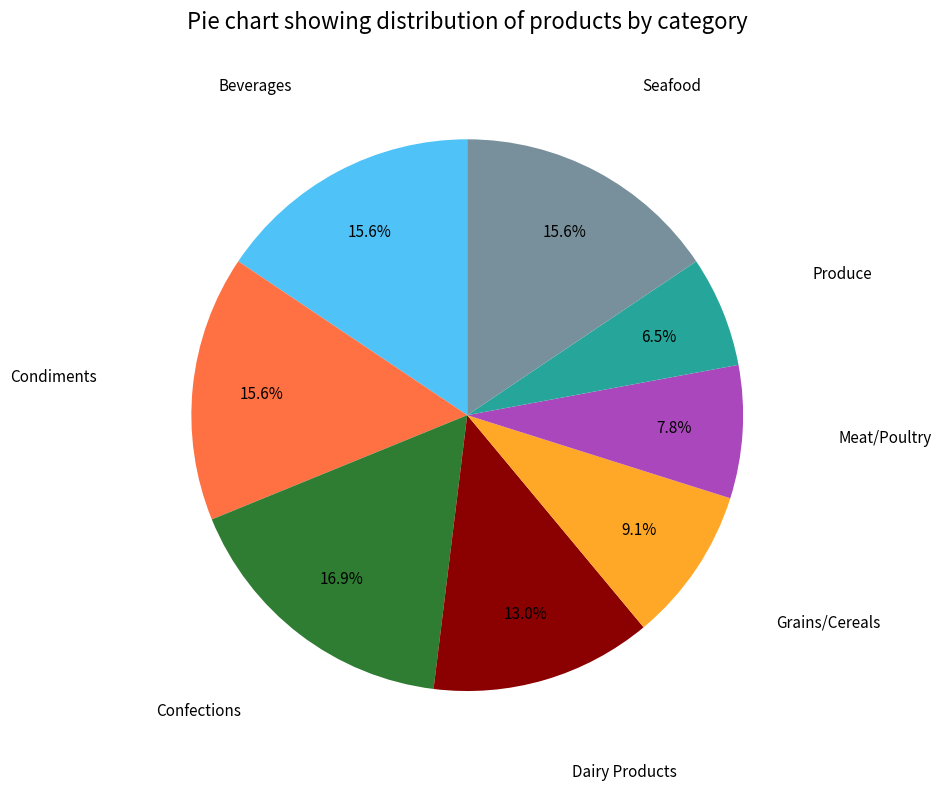

Does any single category account for the majority?

No